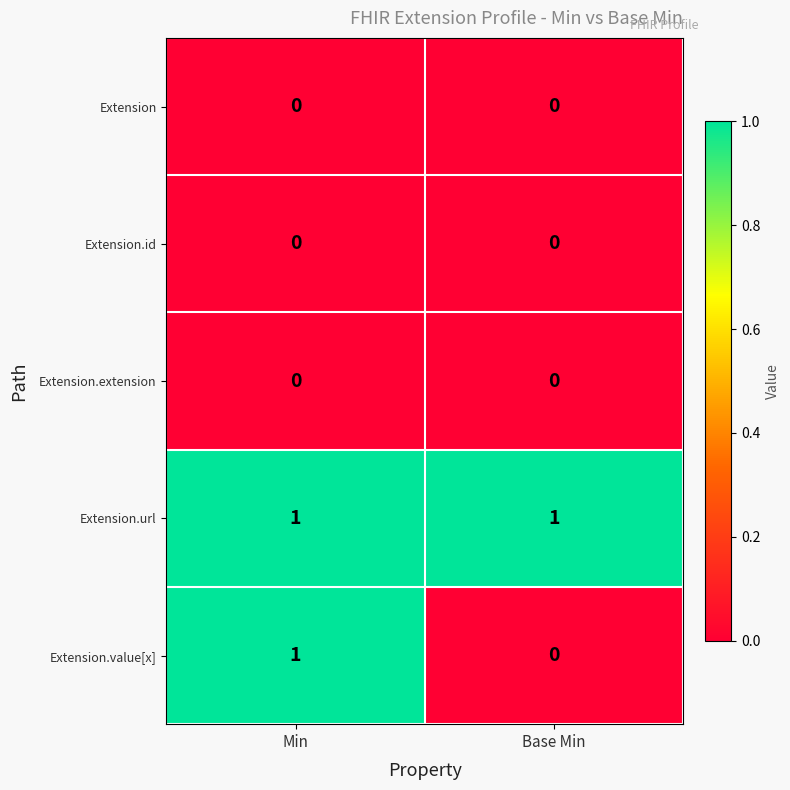

Reading right to left, what are all the values shown in this chart?

Extension: Base Min=0	Min=0
Extension.id: Base Min=0	Min=0
Extension.extension: Base Min=0	Min=0
Extension.url: Base Min=1	Min=1
Extension.value[x]: Base Min=0	Min=1